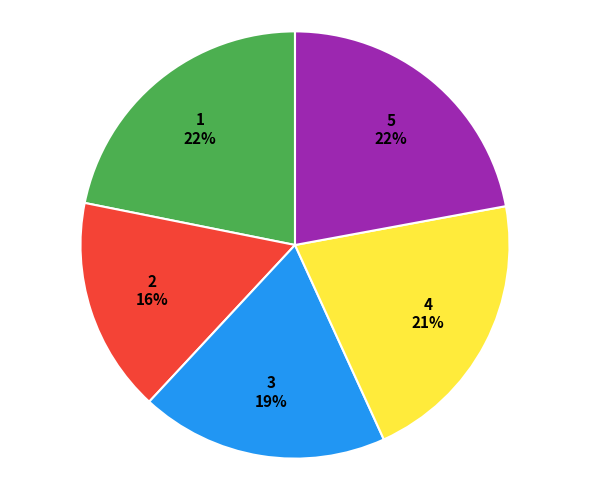

Between 2 and 4, which is larger?

4